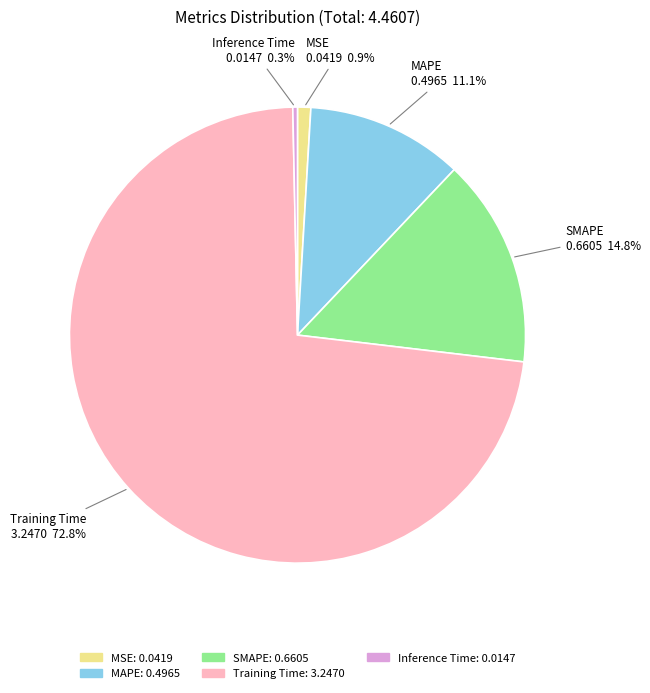

The MSE slice represents 11% of the pie. True or false?

False